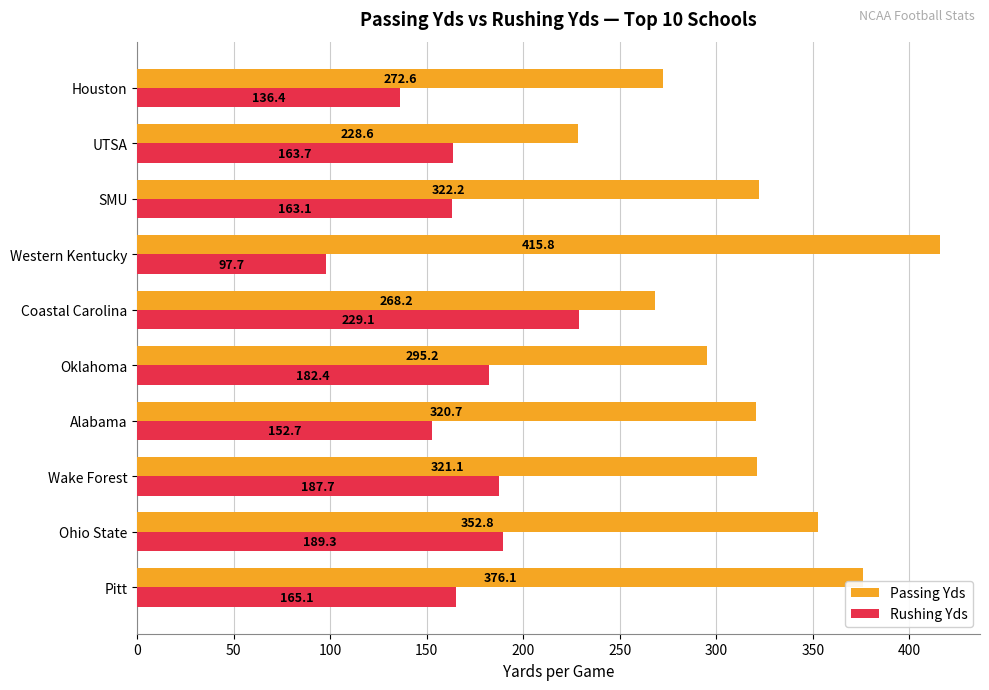

Rank the series at Ohio State from lowest to highest value.

Rushing Yds, Passing Yds